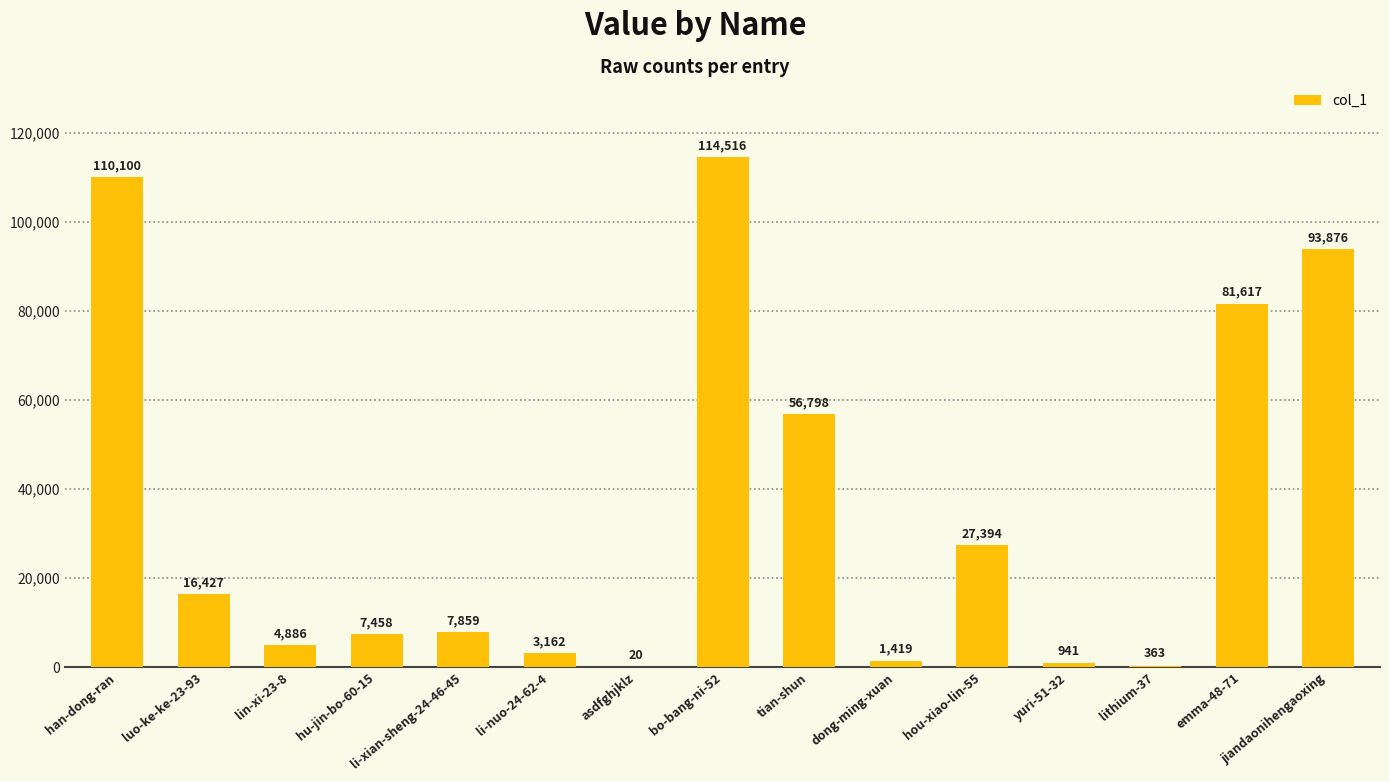

At which label does the data first exceed 7859?

han-dong-ran